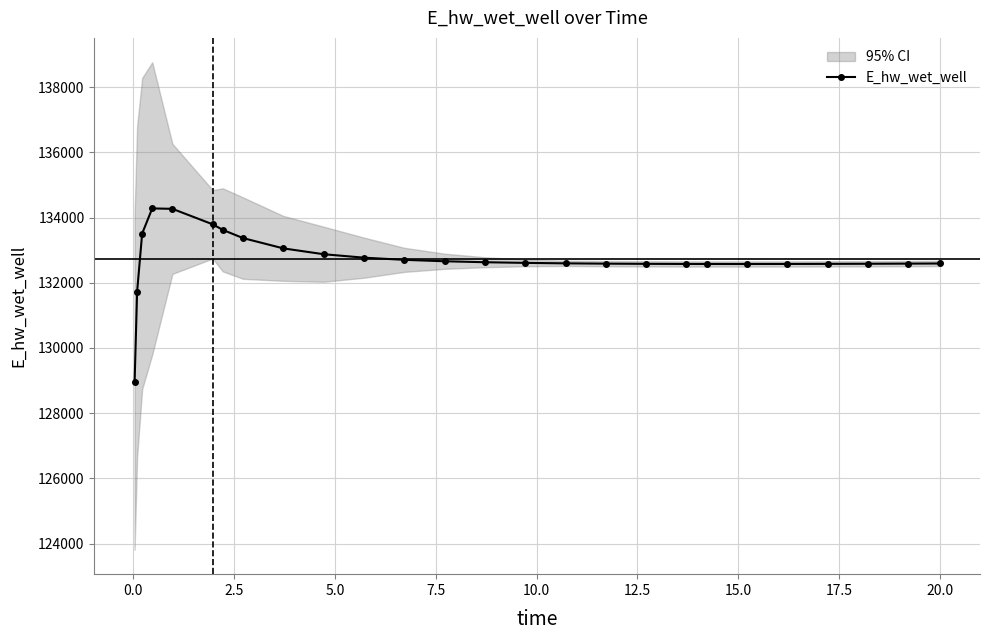

What is the lowest value of the E_hw_wet_well series?

128942.0